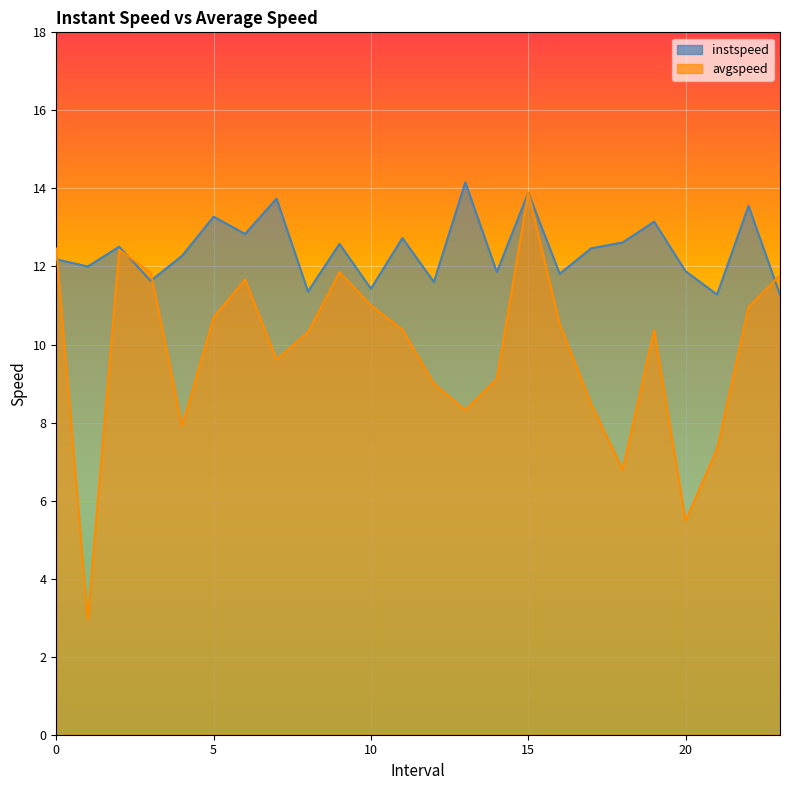

How many intersections are there between avgspeed and instspeed?

4